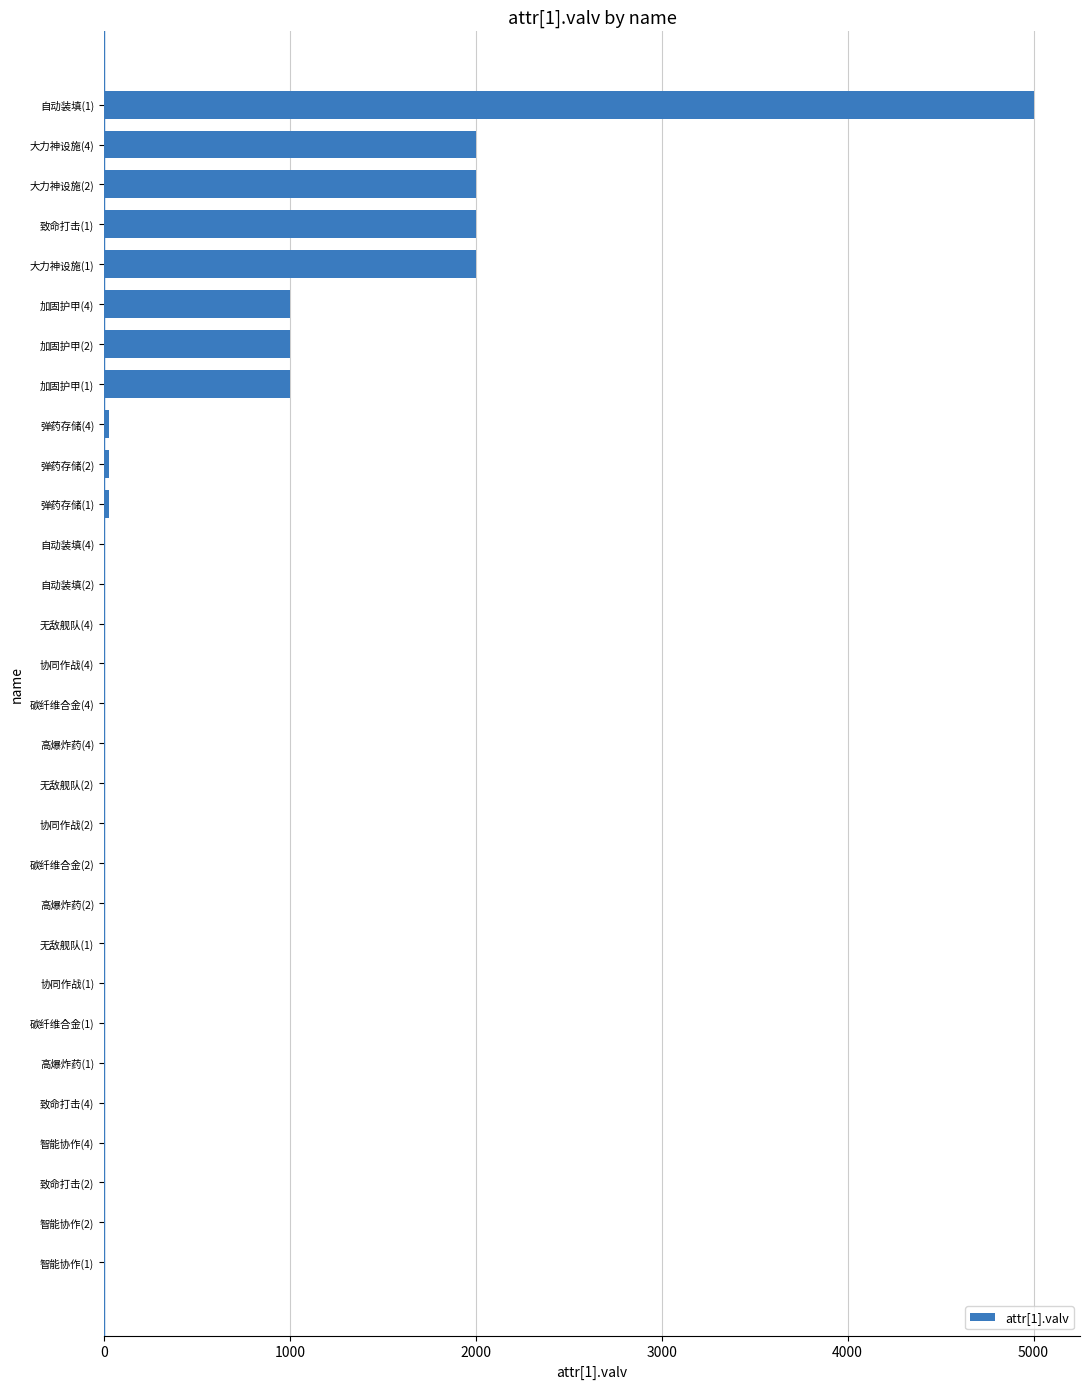

What is the greatest value displayed?

5000.0